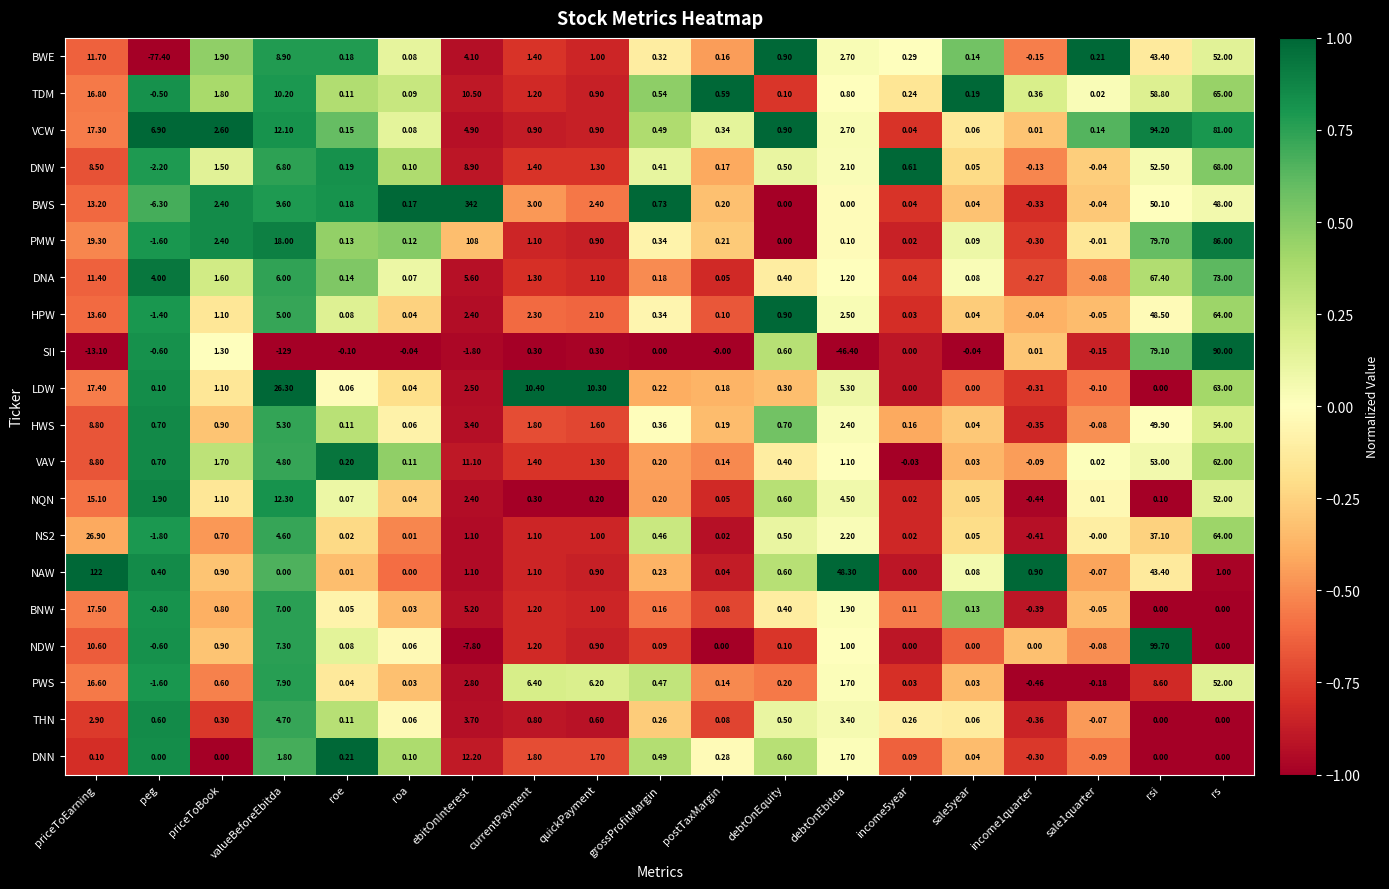

Between priceToBook and roa, which series saw the biggest shift?

VCW